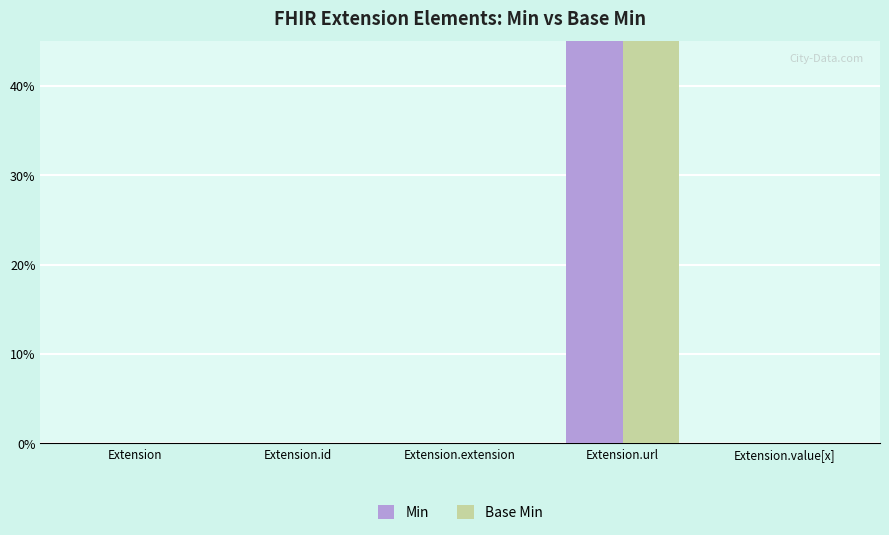

What is the value of the Base Min bar at the 4th from the left?

1